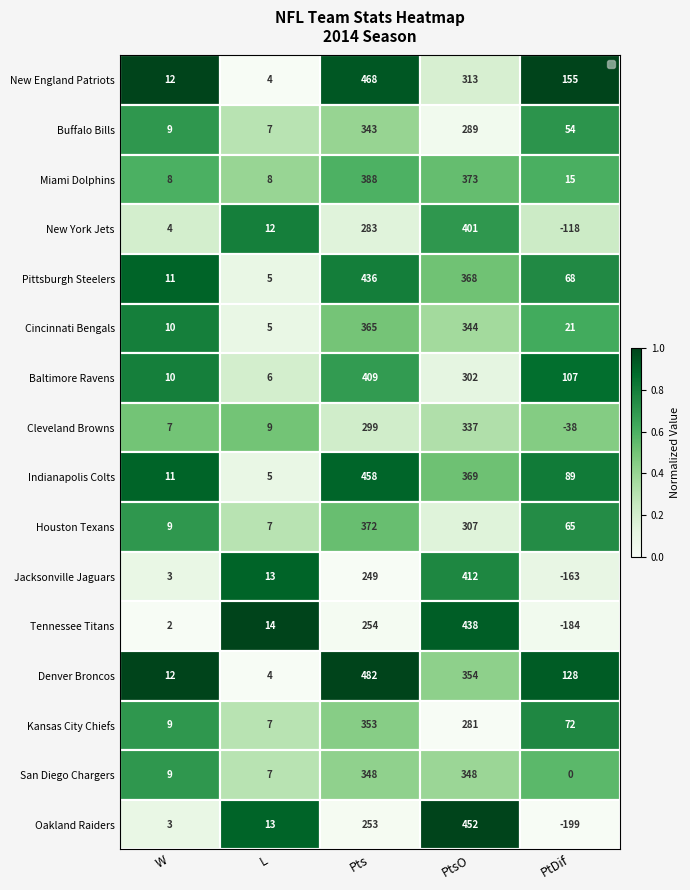

What is the difference between the highest and lowest values at PtsO?

171